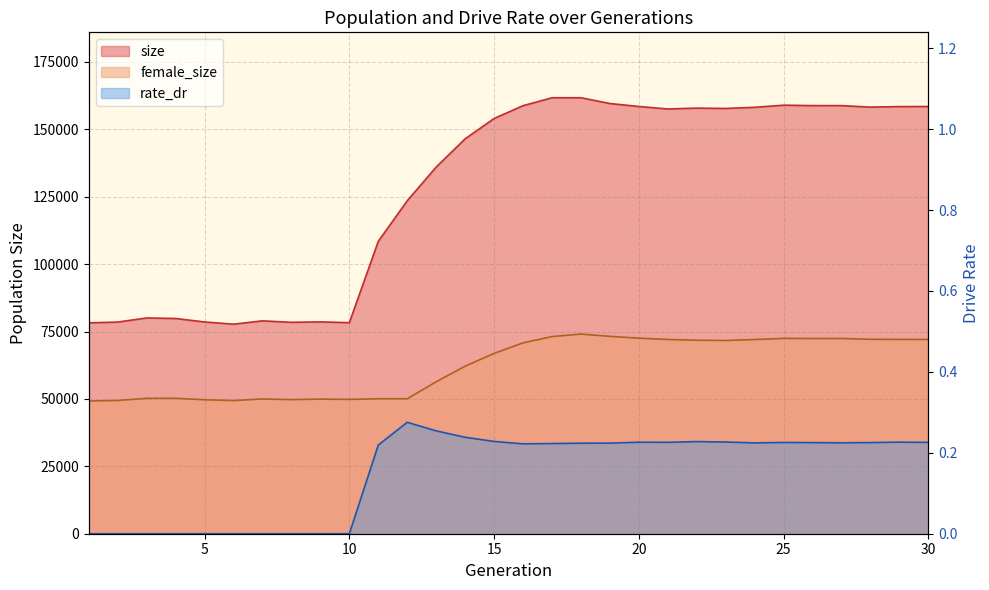

The size series shows 157883.0 at 22. True or false?

True